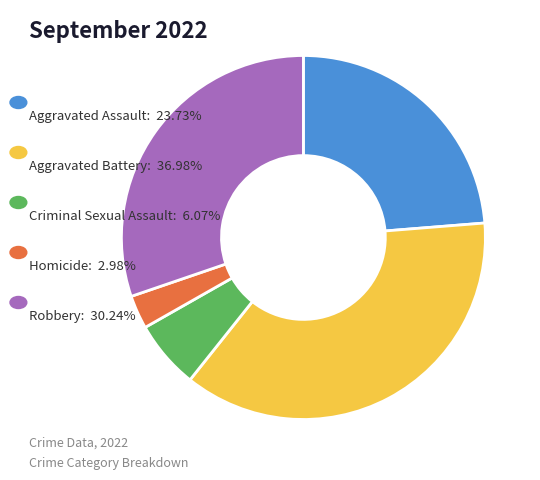

Is there any slice that represents more than half of the pie?

No